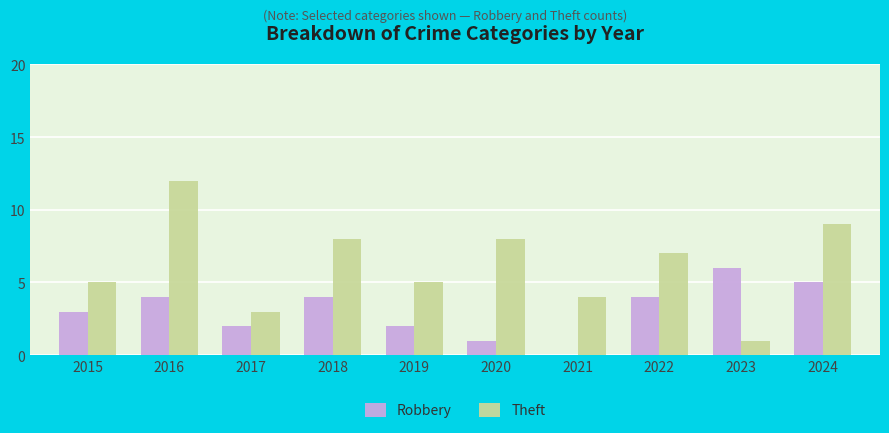

Count the number of categories in the chart.

10